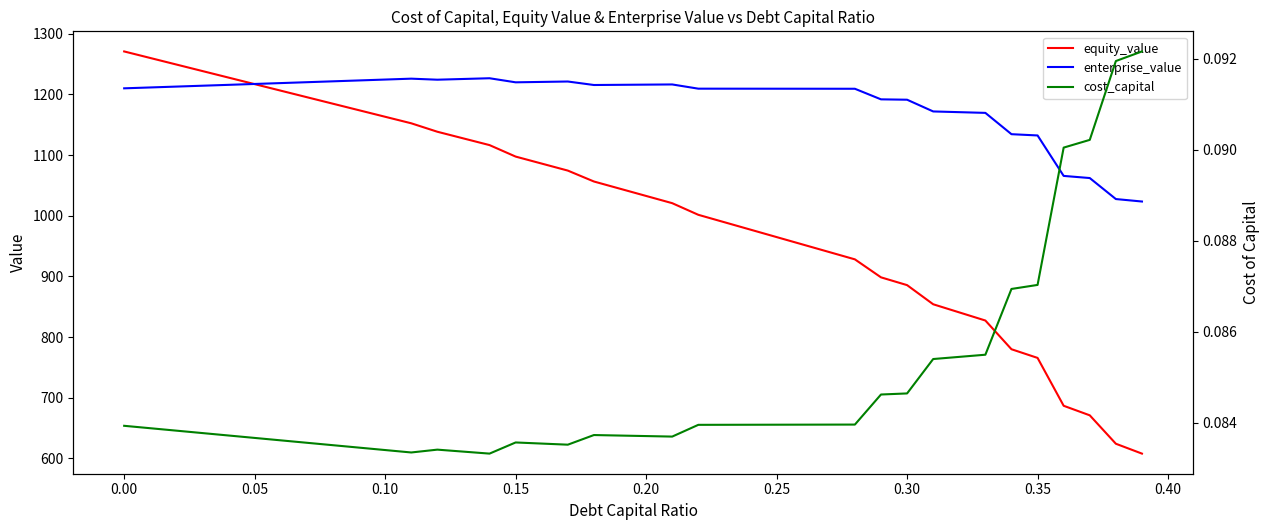

Rank the series by their maximum value, from lowest to highest.

cost_capital, enterprise_value, equity_value